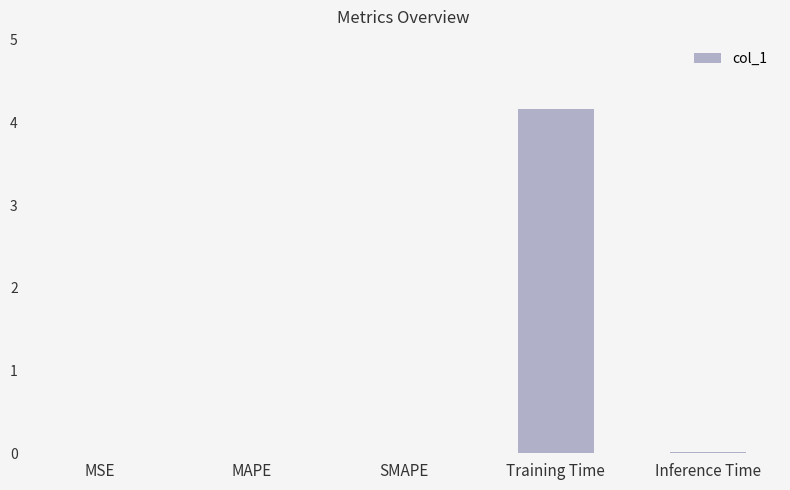

Count the number of data series in this chart.

1